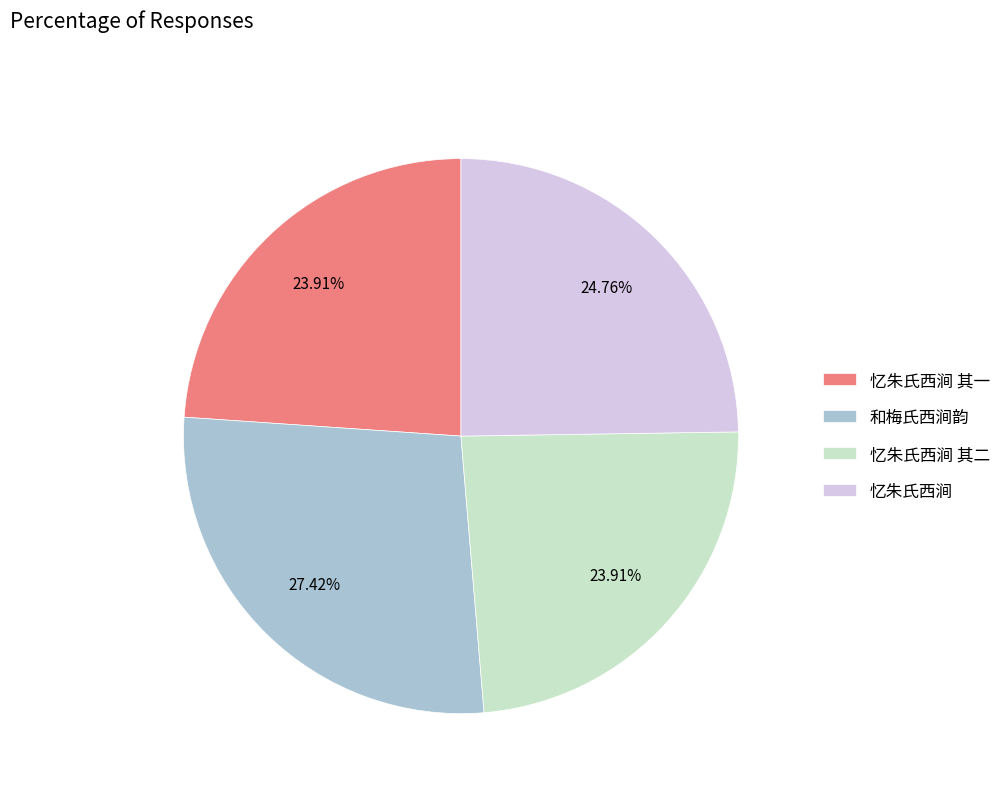

Approximately how many times larger is the value at 忆朱氏西涧 compared to 忆朱氏西涧 其一?

1.0